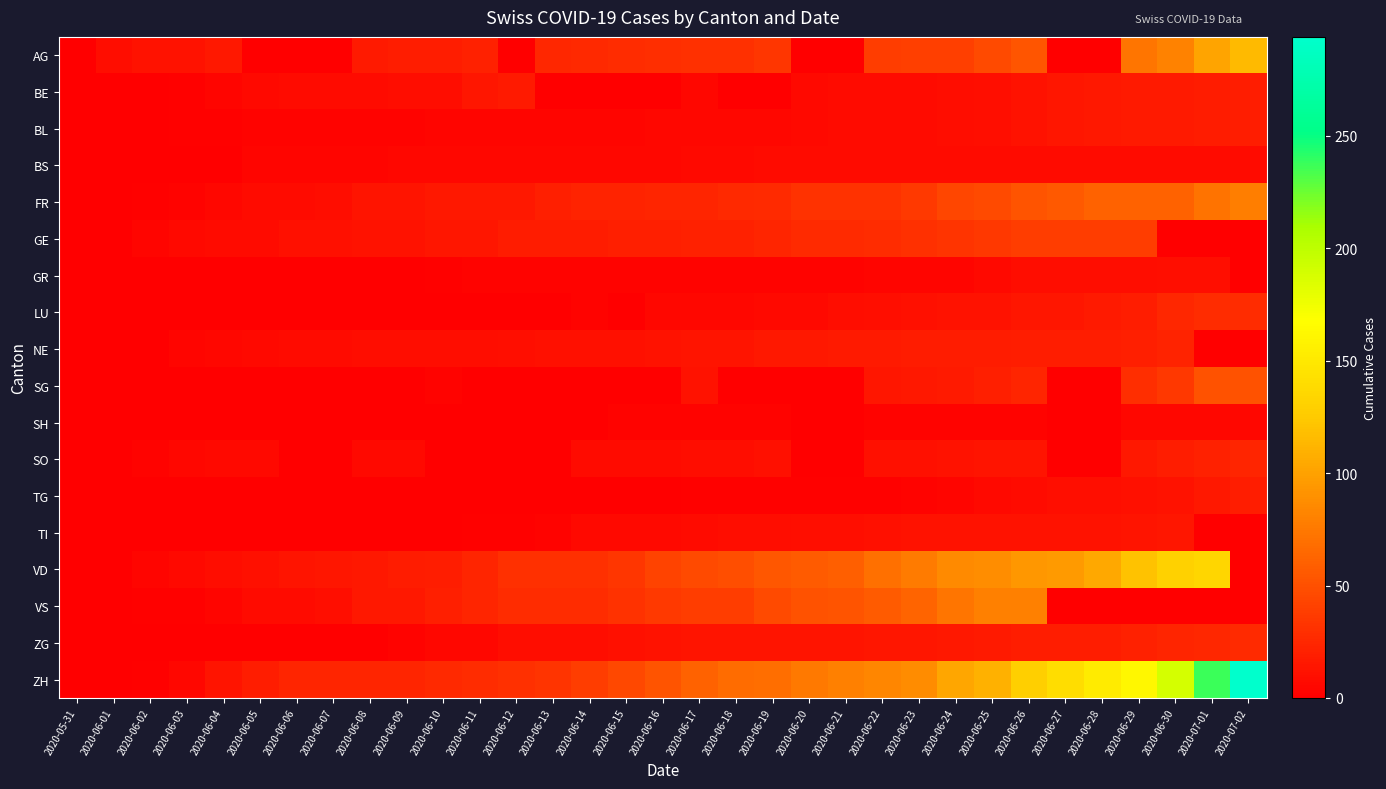

Which label corresponds to the largest value in the chart?

2020-07-02